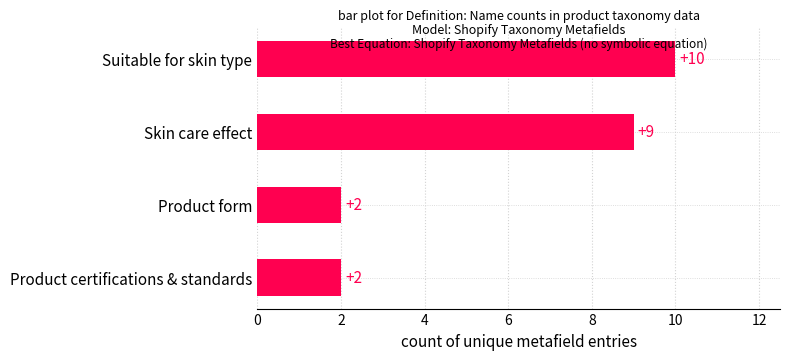

True or false: the data shows 18 at Suitable for skin type.

False